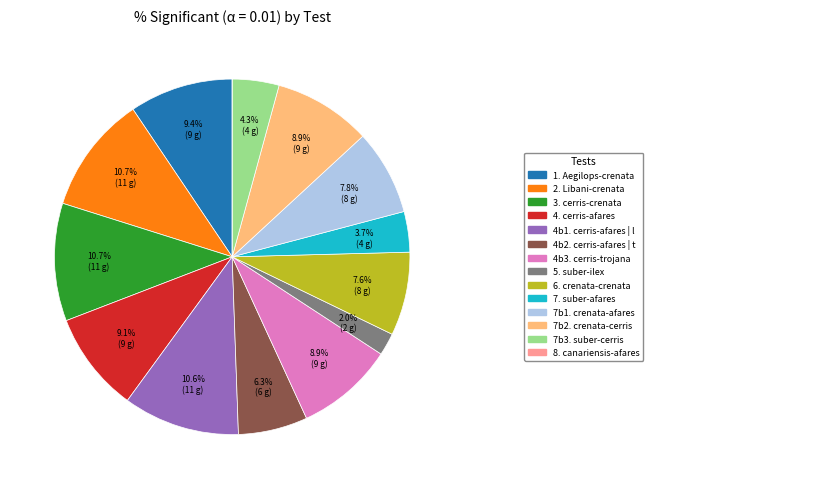

To the nearest percent, what is the difference between the largest and smallest slice percentages?

11%